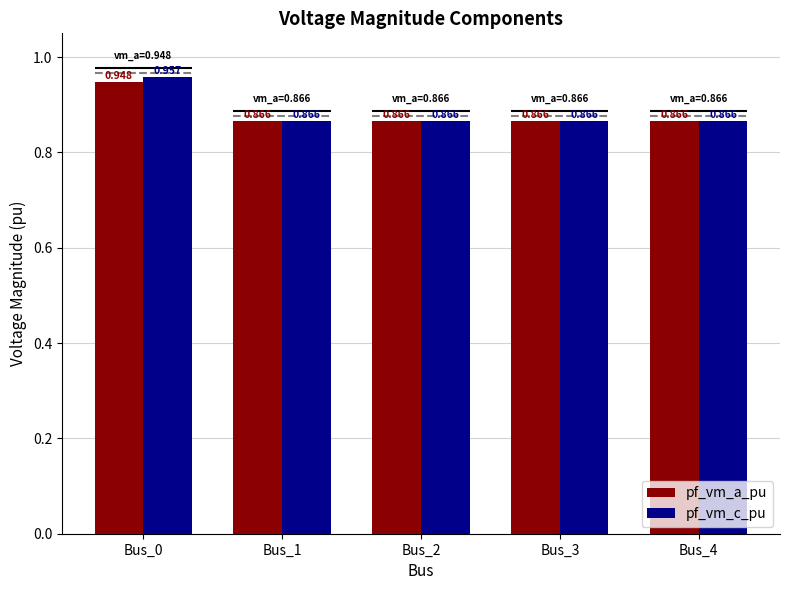

Are the bars grouped side by side (vs. stacked)?

Yes